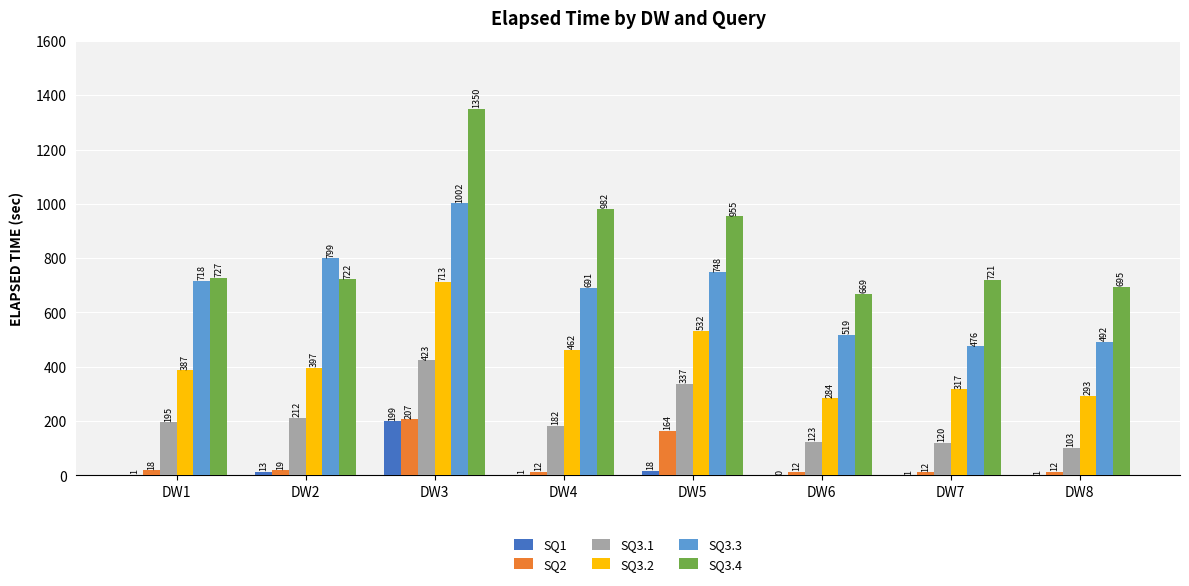

What is the total value across all series at DW3?

3894.0